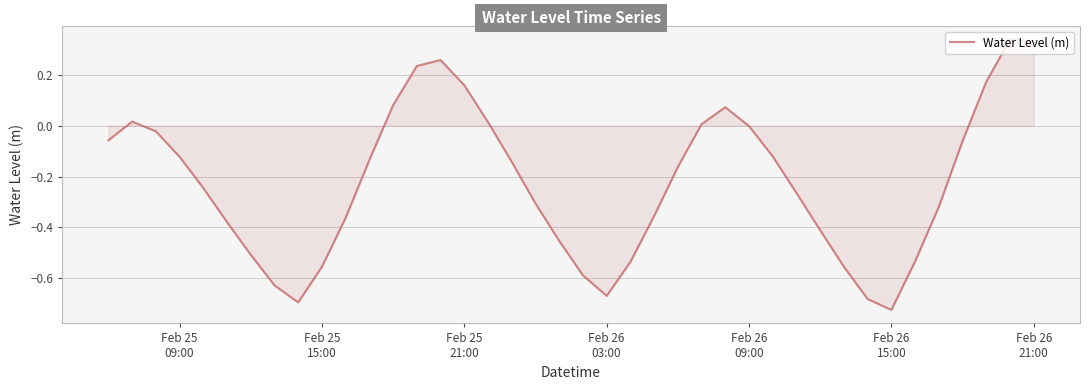

What is the difference between the maximum and minimum values?

1.1